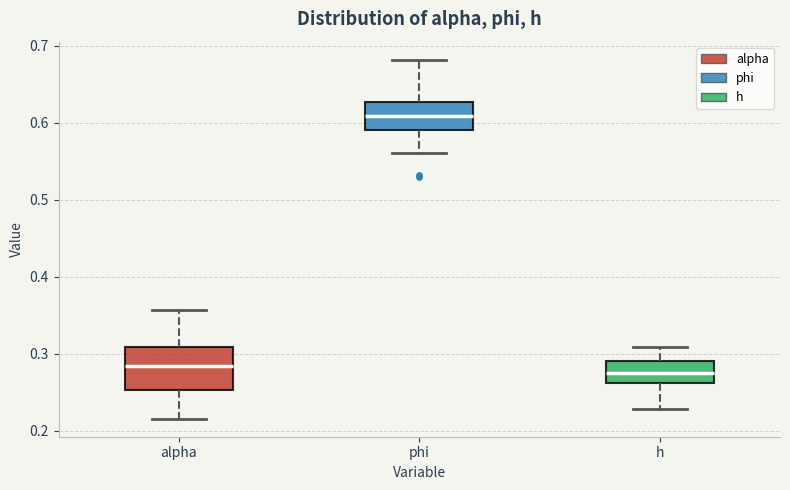

Reading left to right, read every box against the y-axis: the position of its median line, the range the box covers, and the ends of its whiskers. The values are not printed on the chart, so give them approximately, as read against the axis.

alpha: median 0.28, box 0.25 to 0.31, whiskers 0.22 to 0.36
phi: median 0.61, box 0.59 to 0.63, whiskers 0.56 to 0.68
h: median 0.28, box 0.26 to 0.29, whiskers 0.23 to 0.31